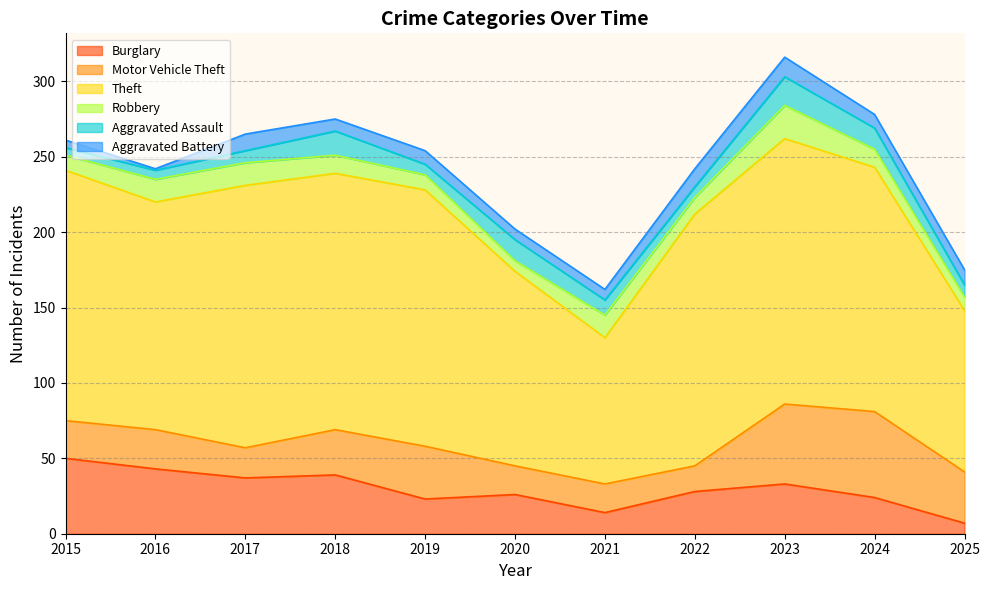

What is the approximate value of Theft at 2020?

129